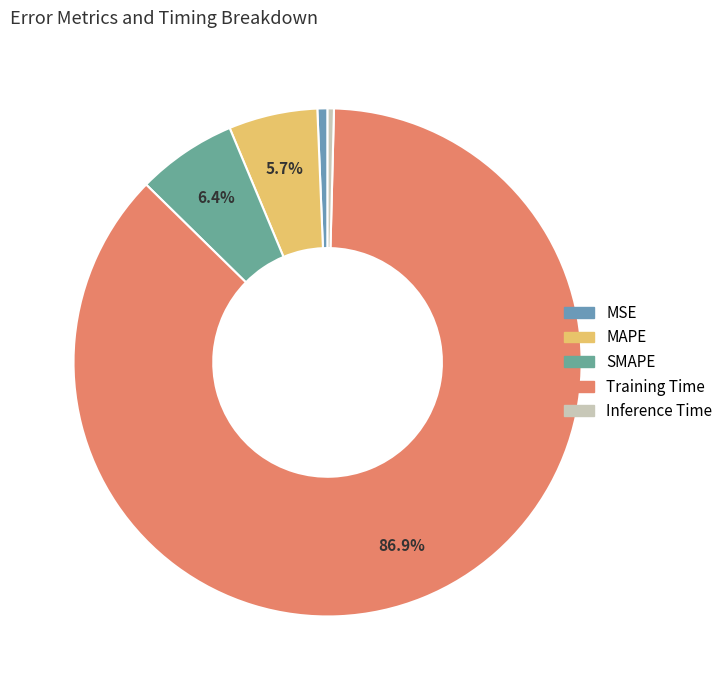

What is the smallest slice in the pie chart?

Inference Time